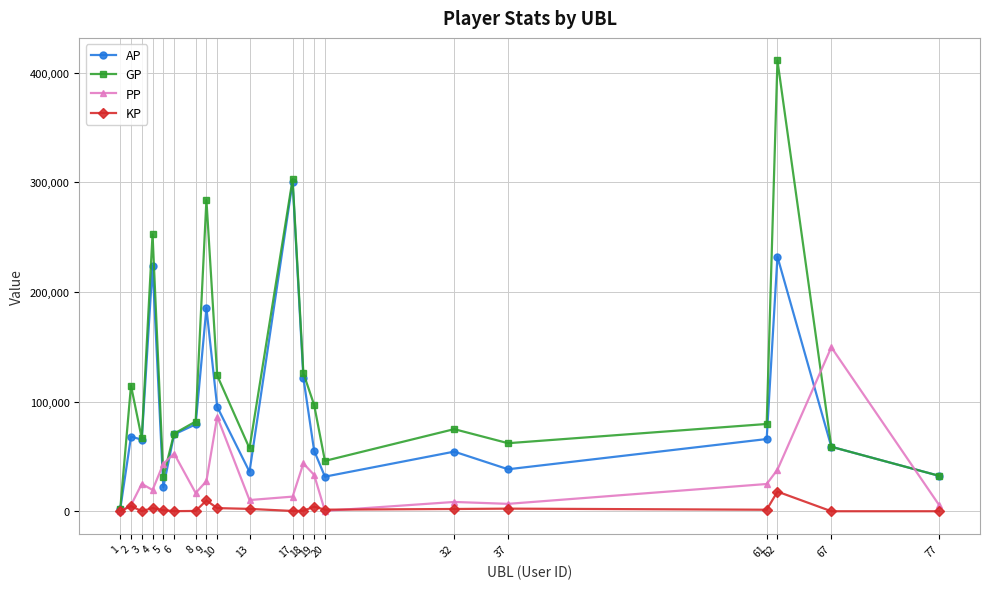

Which category has the highest value in the GP series?

62